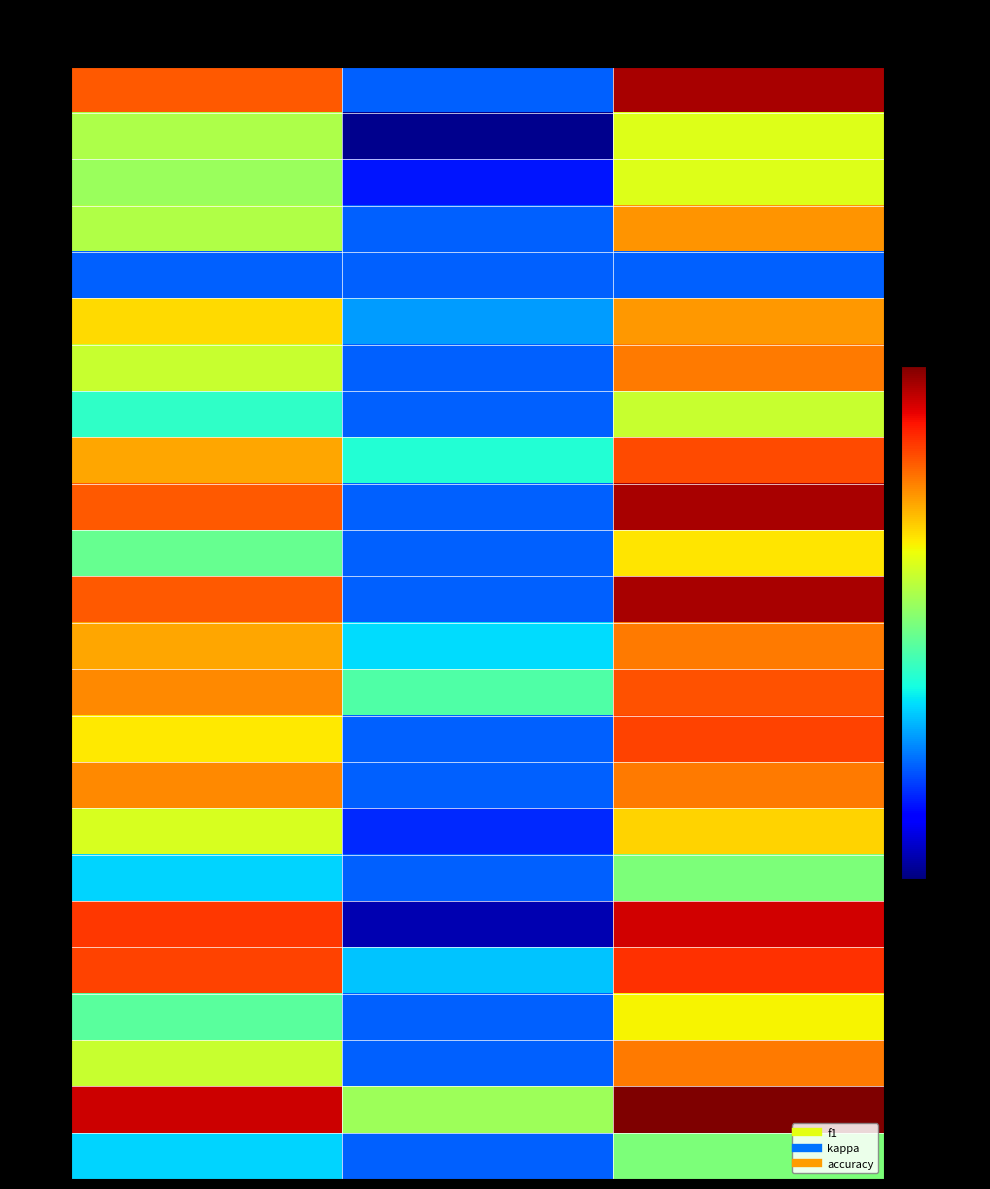

Count the number of categories in the chart.

3